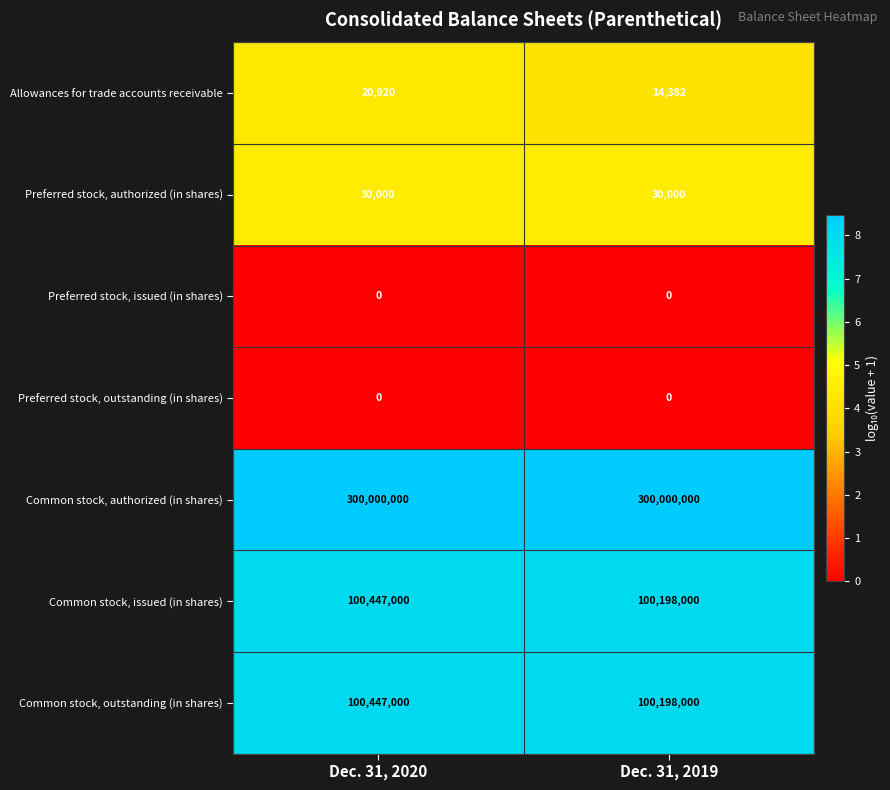

At which category is the sum across all series the highest?

Dec. 31, 2020